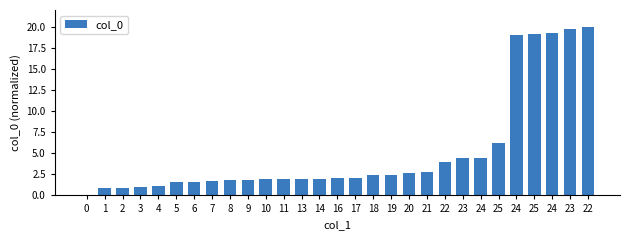

Rank the categories by value from highest to lowest.

22, 23, 24, 25, 24, 25, 24, 23, 22, 21, 20, 19, 18, 17, 16, 14, 13, 11, 10, 9, 8, 7, 6, 5, 4, 3, 2, 1, 0